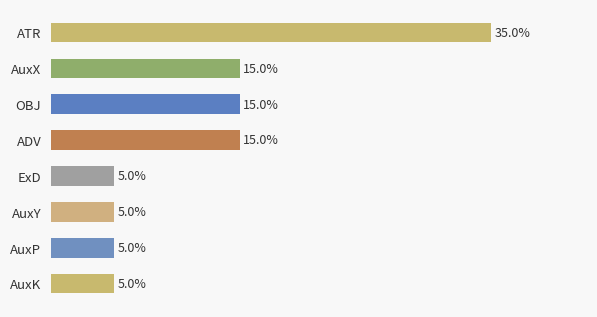

Which label corresponds to the largest value in the chart?

ATR